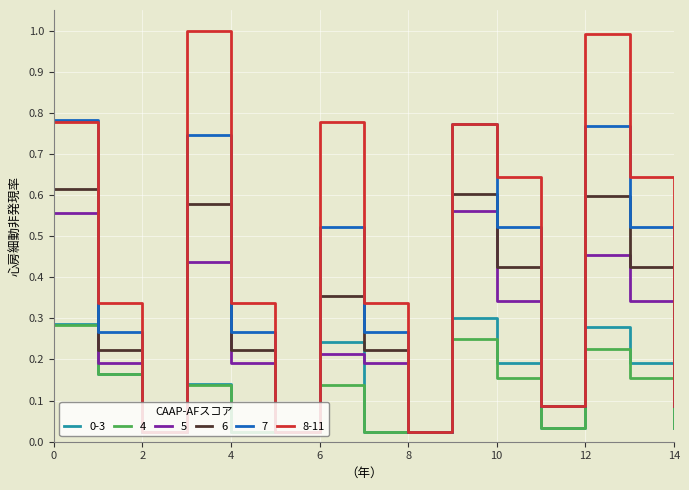

Which series has the largest range (max minus min)?

8-11